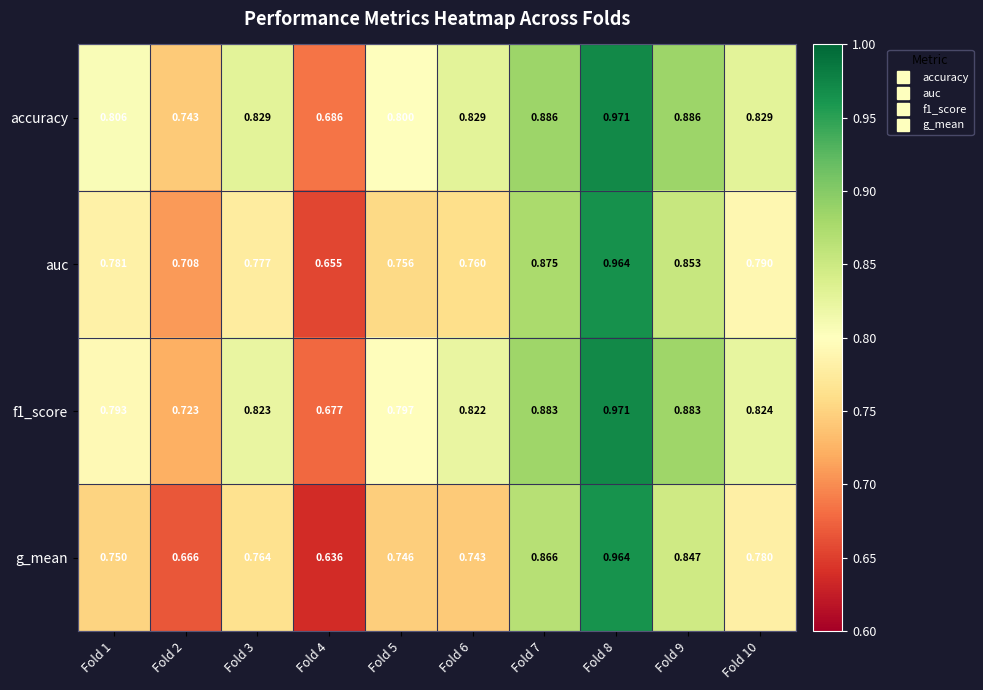

What is the spread (max minus min) of values at Fold 5?

0.1